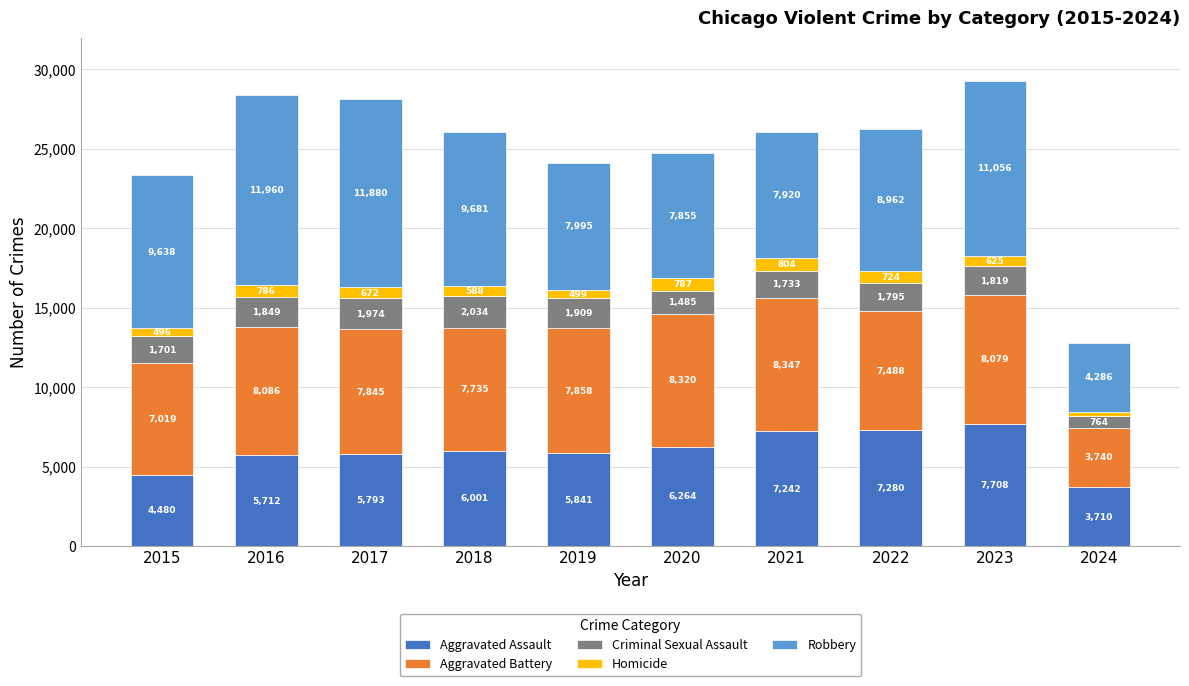

What is the maximum value for Aggravated Assault?

7708